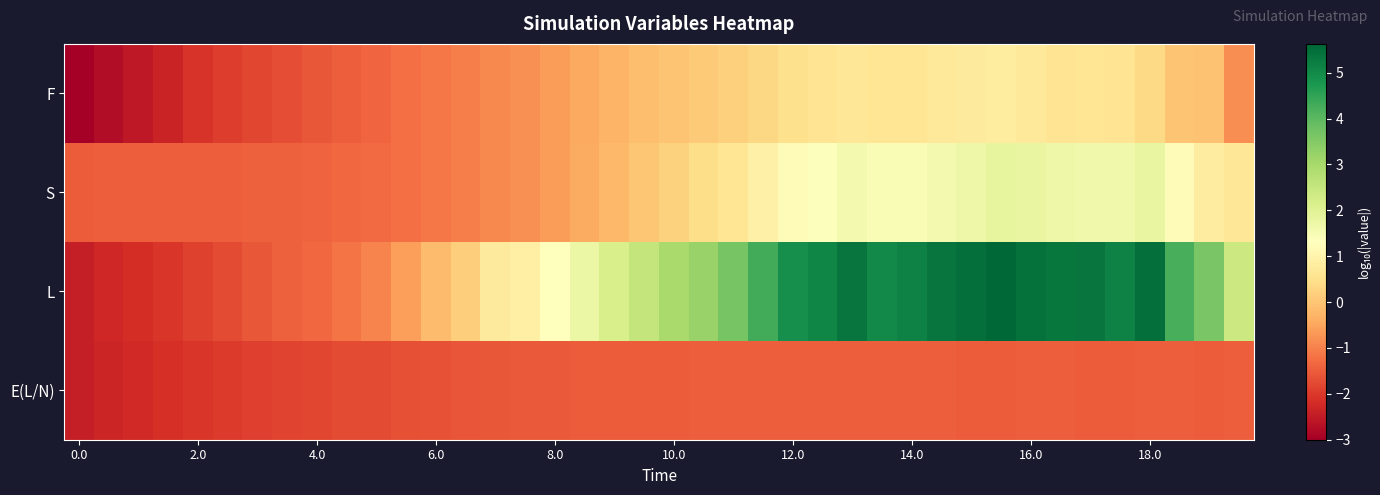

List the series in order of their peak value, lowest first.

E(L/N), F, S, L